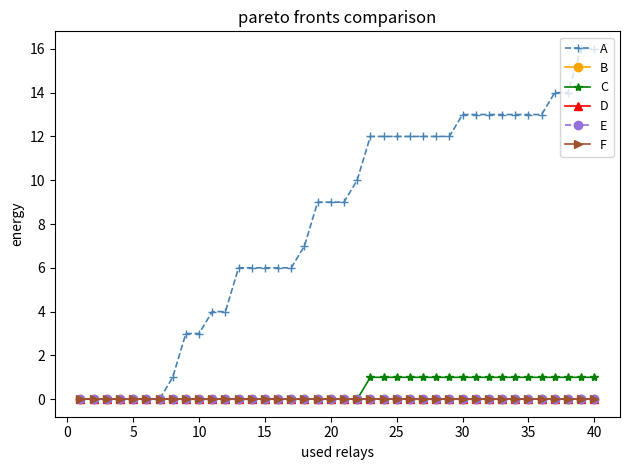

What is the highest value of the A series?

16.0